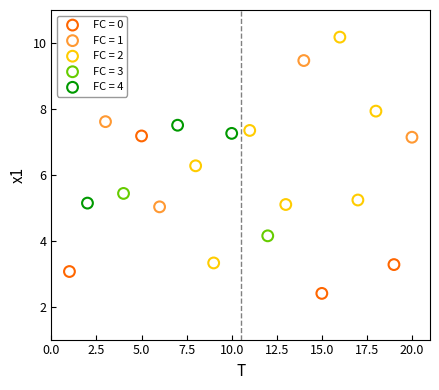

What are all the series names shown in the legend?

FC = 0, FC = 1, FC = 2, FC = 3, FC = 4